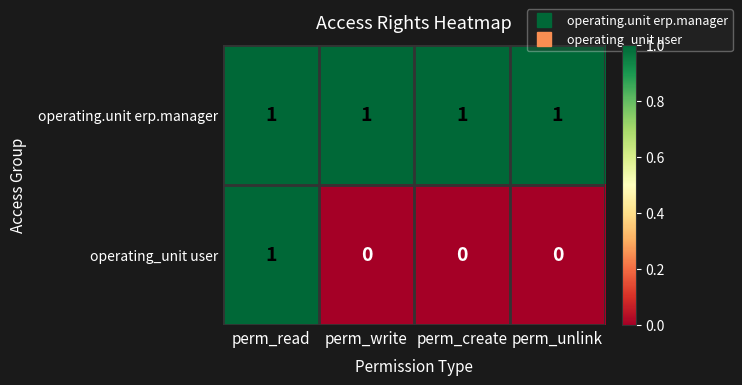

The operating.unit erp.manager series shows 0 at perm_write. True or false?

False